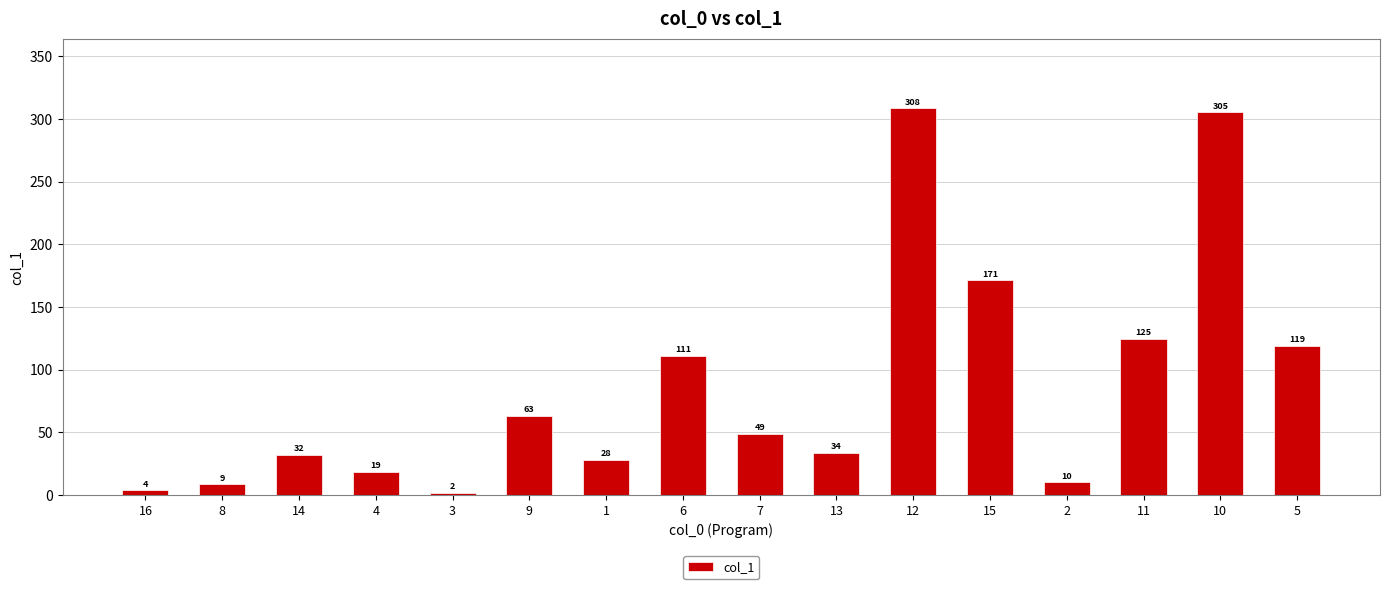

The value at 7 is 66.8. True or false?

False